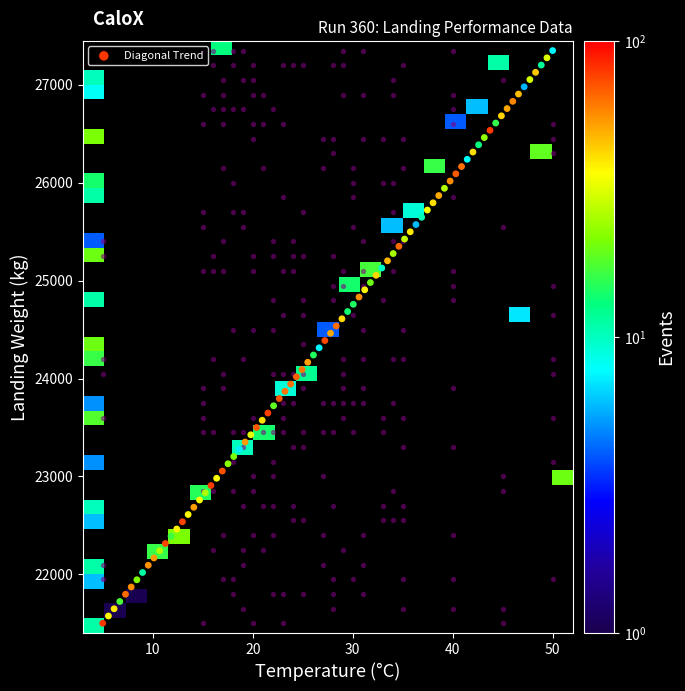

How many values in the Weight_bins series exceed 24500?

19